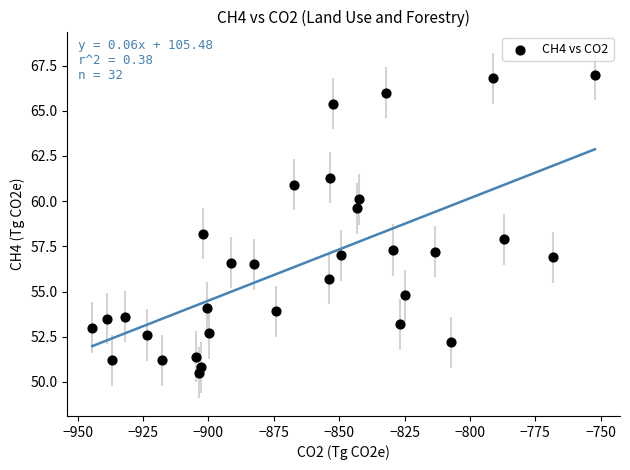

What is the range of X values (max minus min)?

192.2